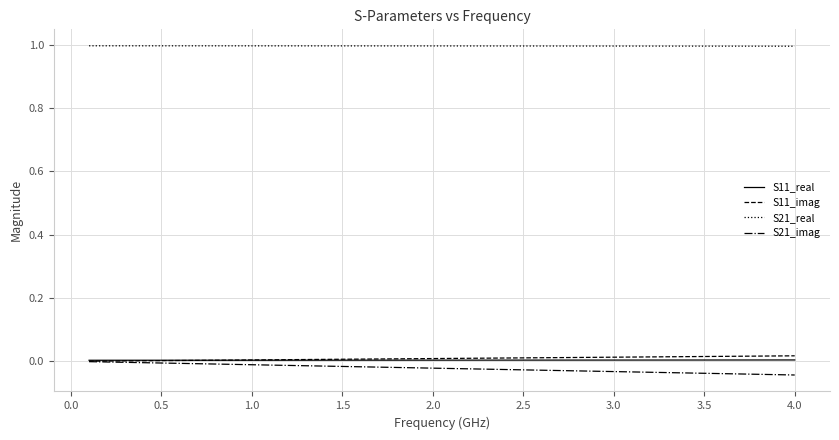

True or false: S21_real and S11_imag intersect in this chart.

False